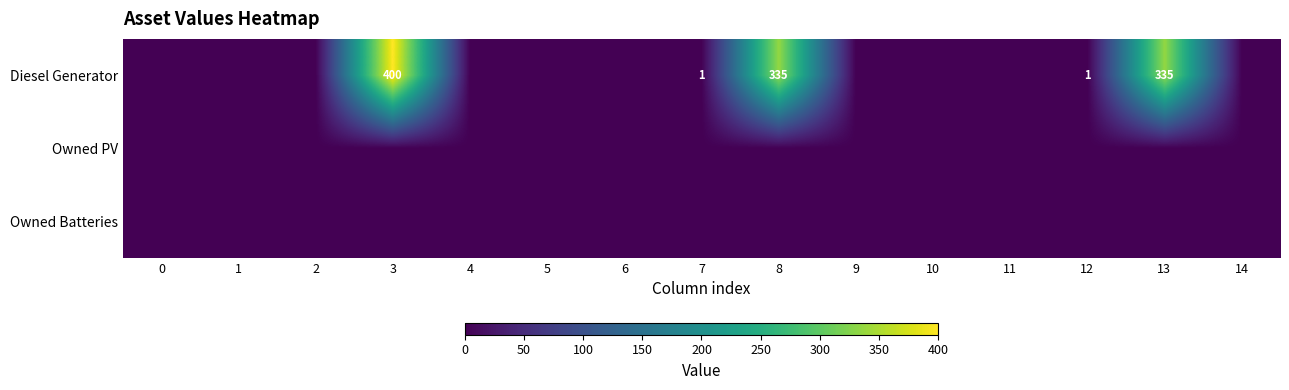

The value of Diesel Generator at 3 is 400. True or false?

True